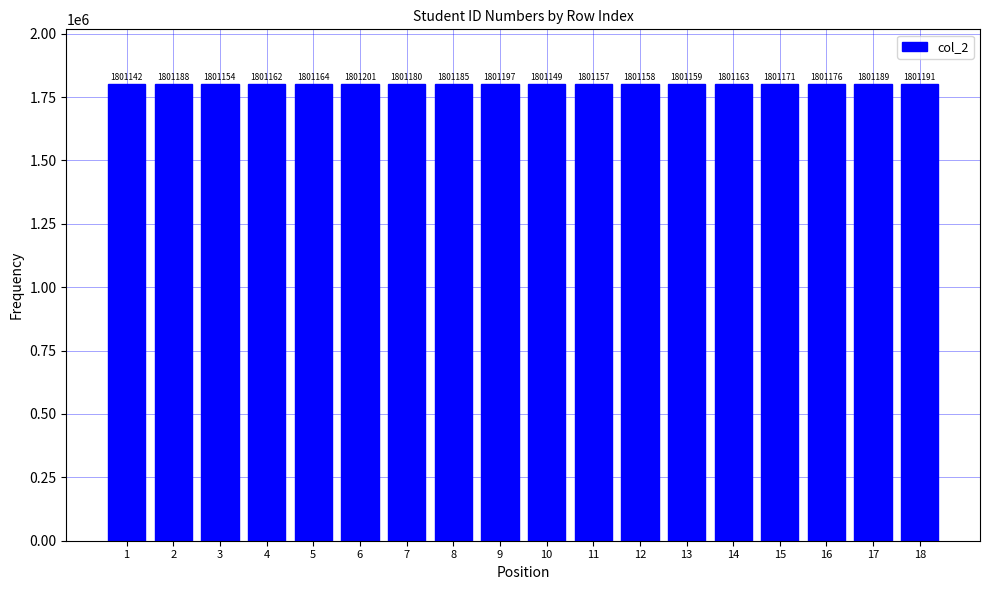

Which category has the lowest value across all series?

1